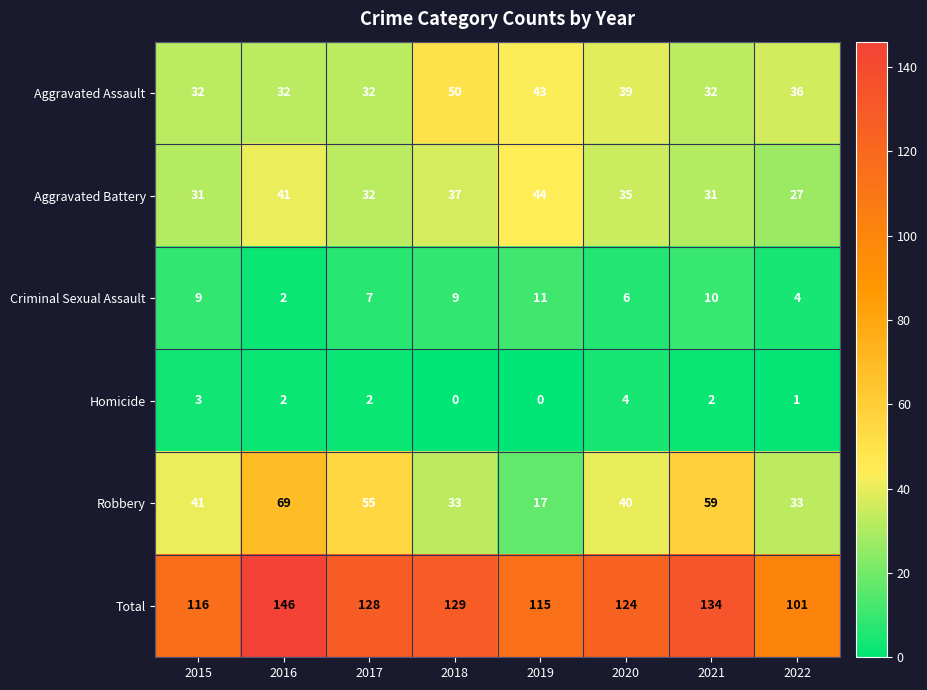

List the series in order of their peak value, lowest first.

Homicide, Criminal Sexual Assault, Aggravated Battery, Aggravated Assault, Robbery, Total